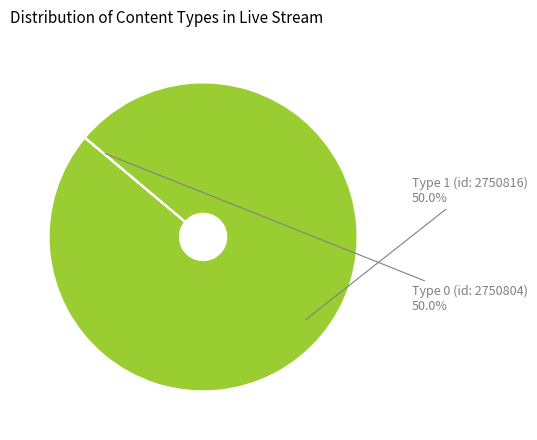

How many slices are in this pie chart?

2